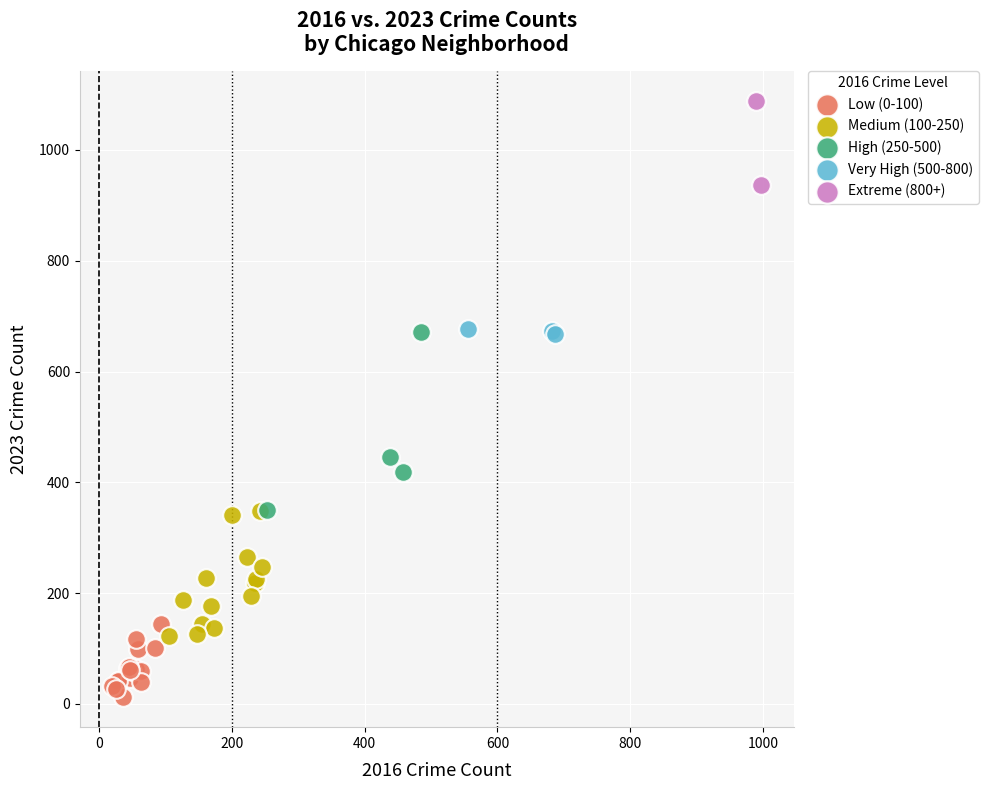

What are all the series names shown in the legend?

Low (0-100), Medium (100-250), High (250-500), Very High (500-800), Extreme (800+)